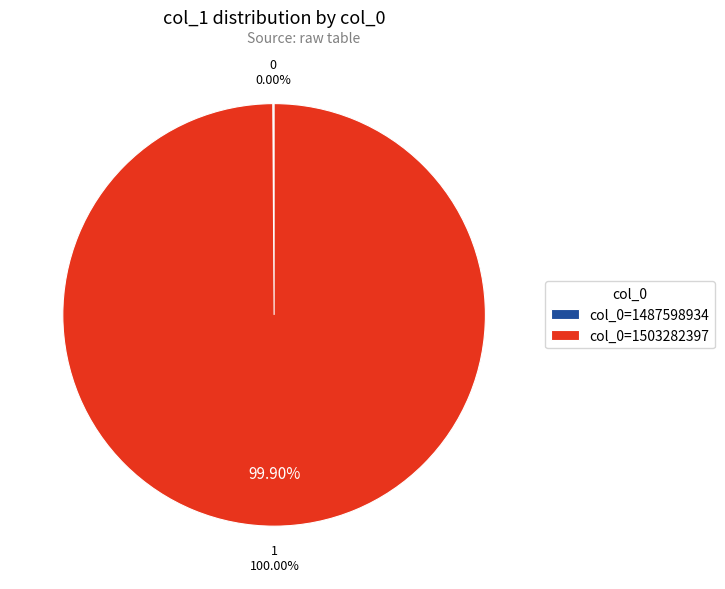

Between 1503282397 and 1487598934, which is larger?

1503282397